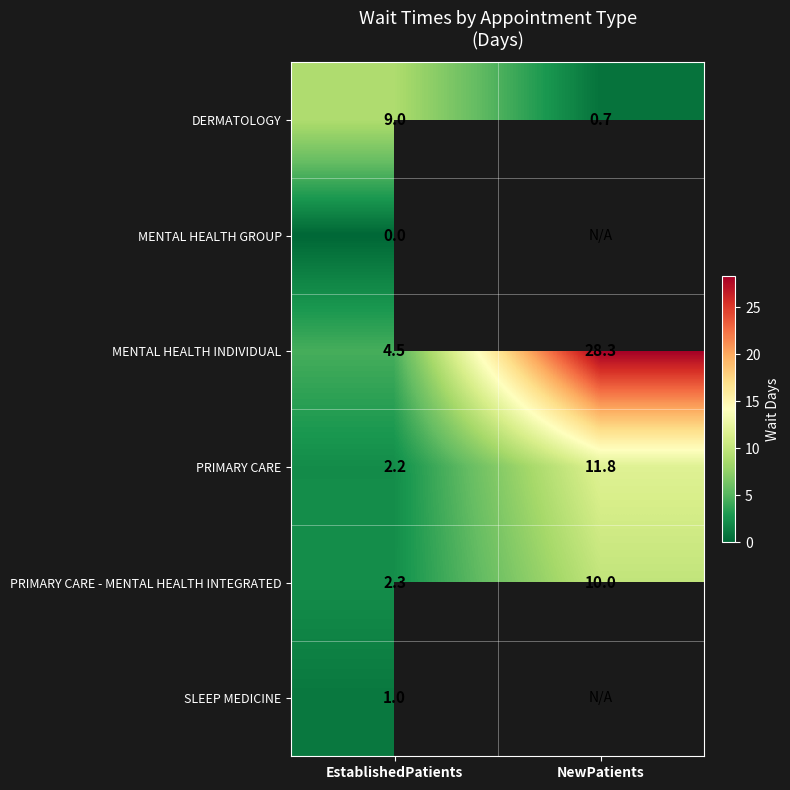

Which category has the highest value across all series?

NewPatients